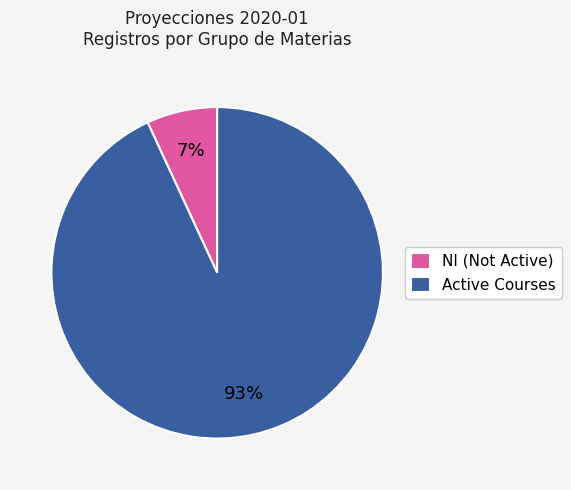

Rank the categories by value from highest to lowest.

Active Courses, NI (Not Active)